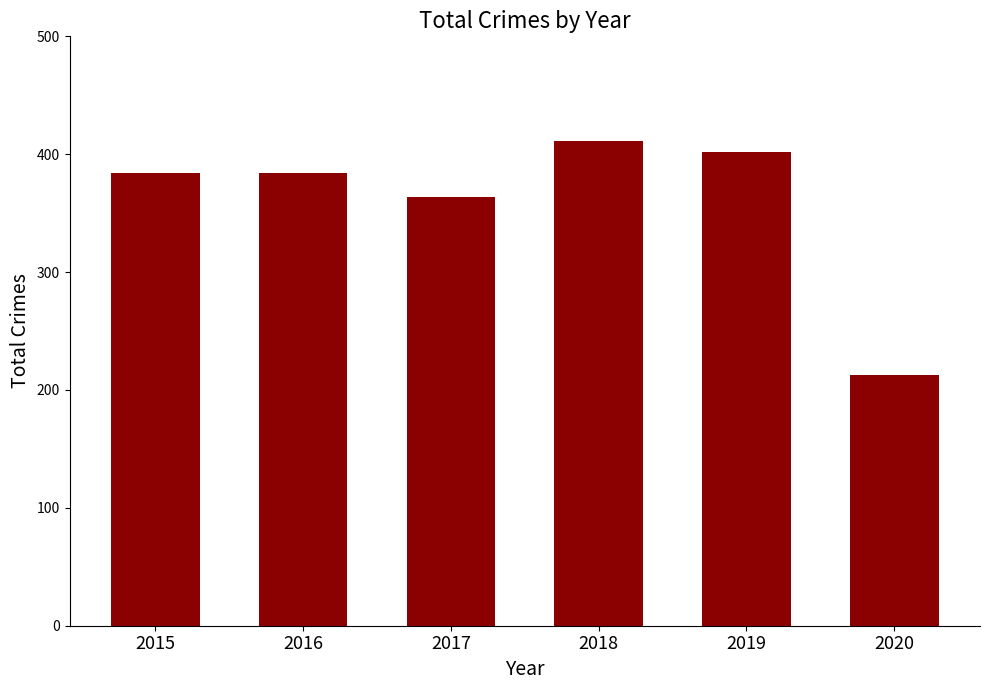

At which category does the chart reach its minimum across all series?

2020